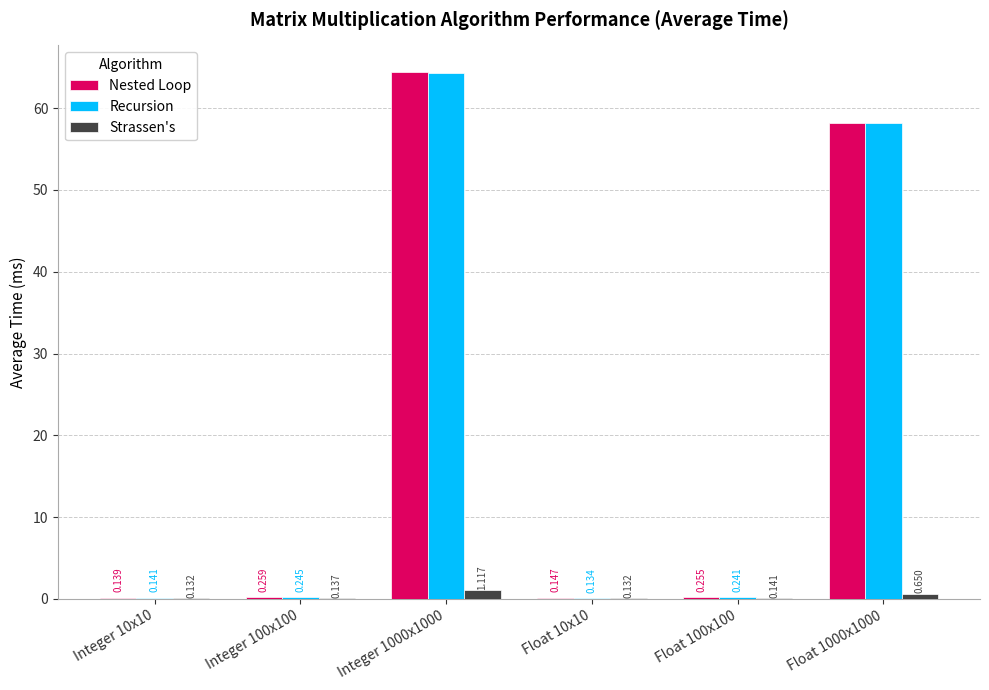

How many groups of bars are there?

6